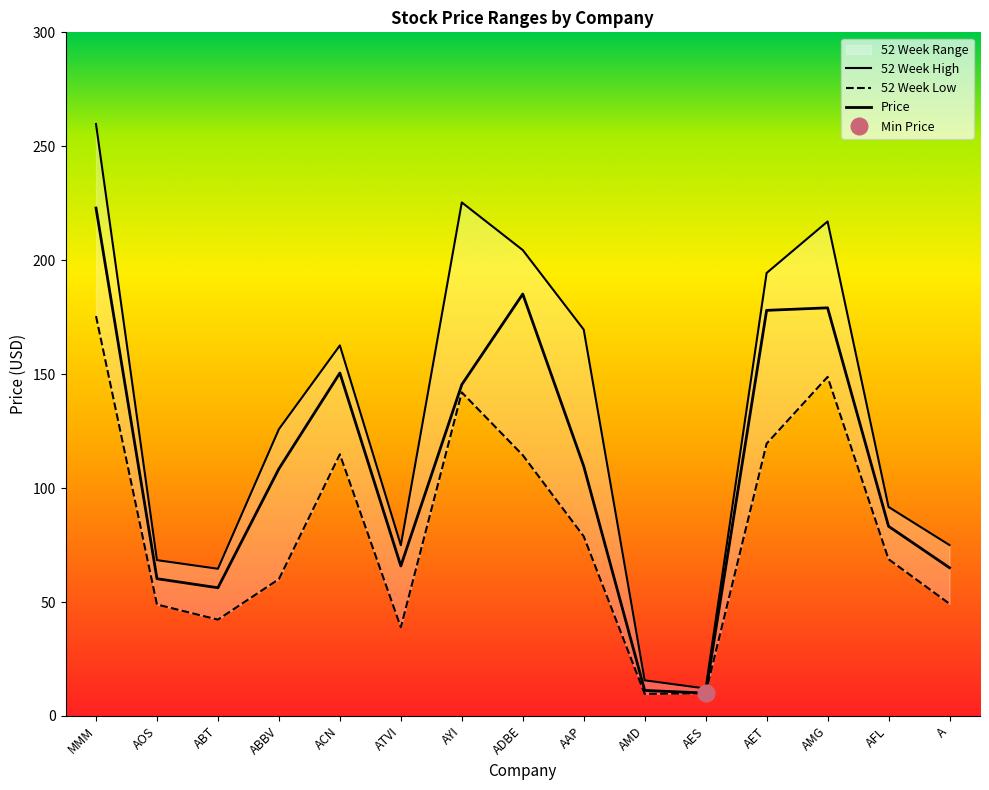

Reading left to right, extract all data points from this chart.

Price: MMM=222.9	AOS=60.2	ABT=56.3	ABBV=108.5	ACN=150.5	ATVI=65.8	AYI=145.4	ADBE=185.2	AAP=109.6	AMD=11.2	AES=10.1	AET=178.0	AMG=179.1	AFL=83.2	A=65.0
52 Week Low: MMM=175.5	AOS=48.9	ABT=42.3	ABBV=60.0	ACN=114.8	ATVI=38.9	AYI=142.0	ADBE=114.5	AAP=78.8	AMD=9.7	AES=10.0	AET=119.5	AMG=148.8	AFL=68.8	A=49.2
52 Week High: MMM=259.8	AOS=68.4	ABT=64.6	ABBV=125.9	ACN=162.6	ATVI=74.9	AYI=225.4	ADBE=204.4	AAP=169.6	AMD=15.7	AES=12.1	AET=194.4	AMG=217.0	AFL=91.7	A=75.0